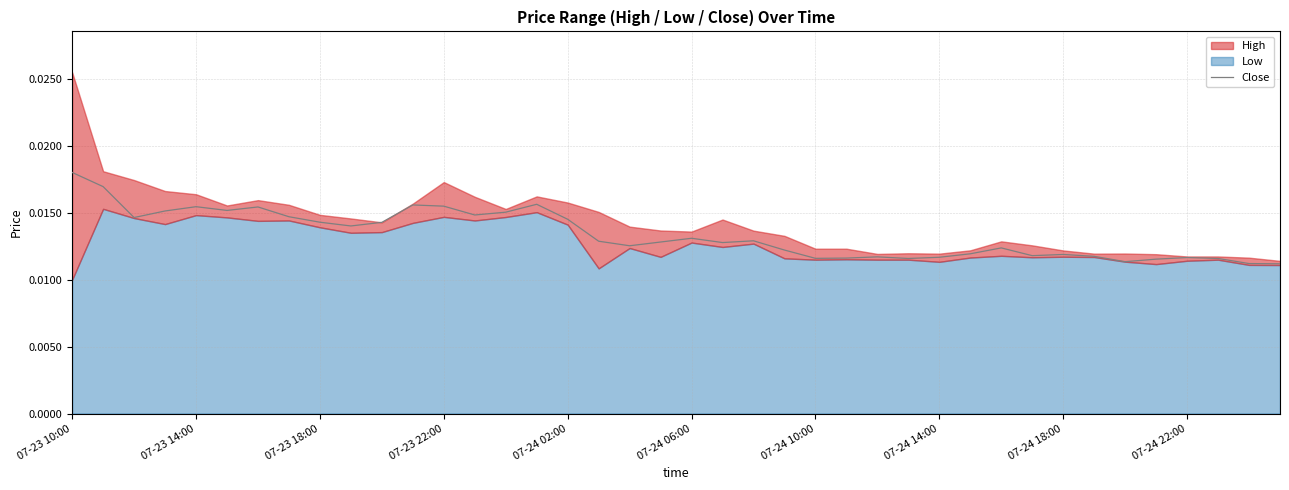

What is the label of the 40th point from the right?

07-23 10:00